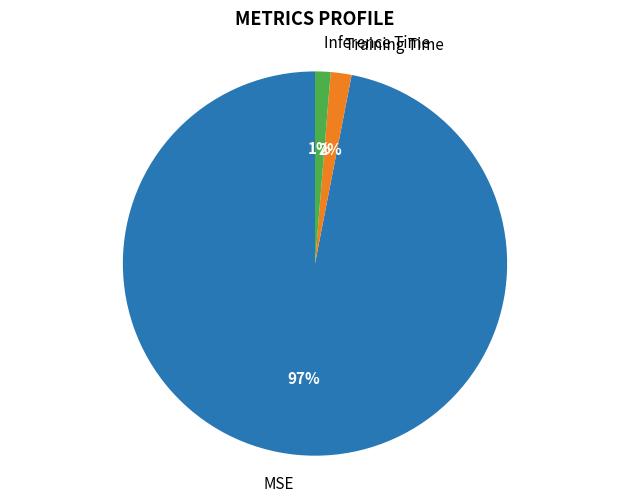

How many slices are in this pie chart?

3